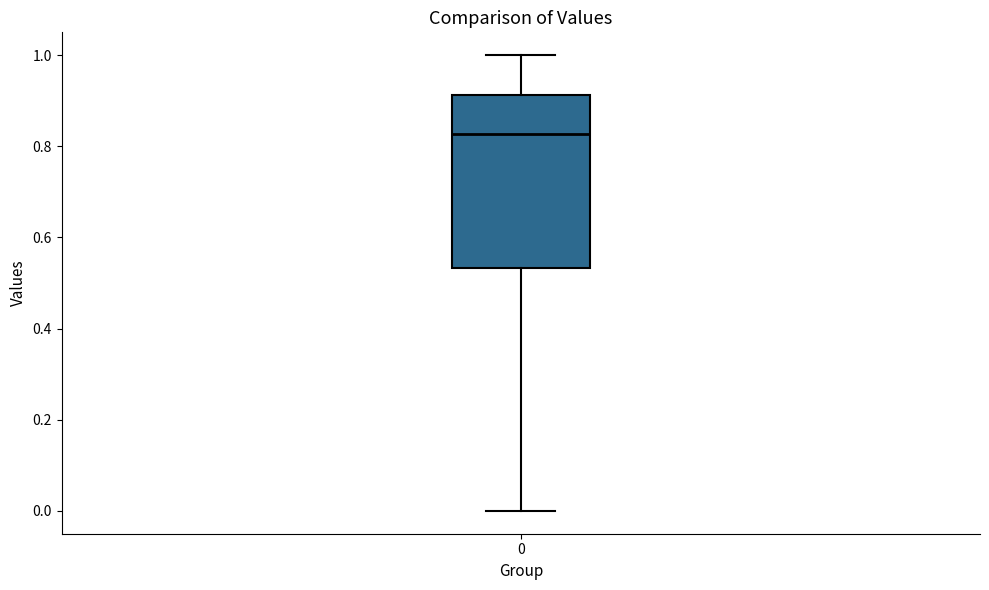

Where is the upper edge of the box at x = 0 on the y-axis? The values are not printed on the chart, so give them approximately, as read against the axis.

0.92